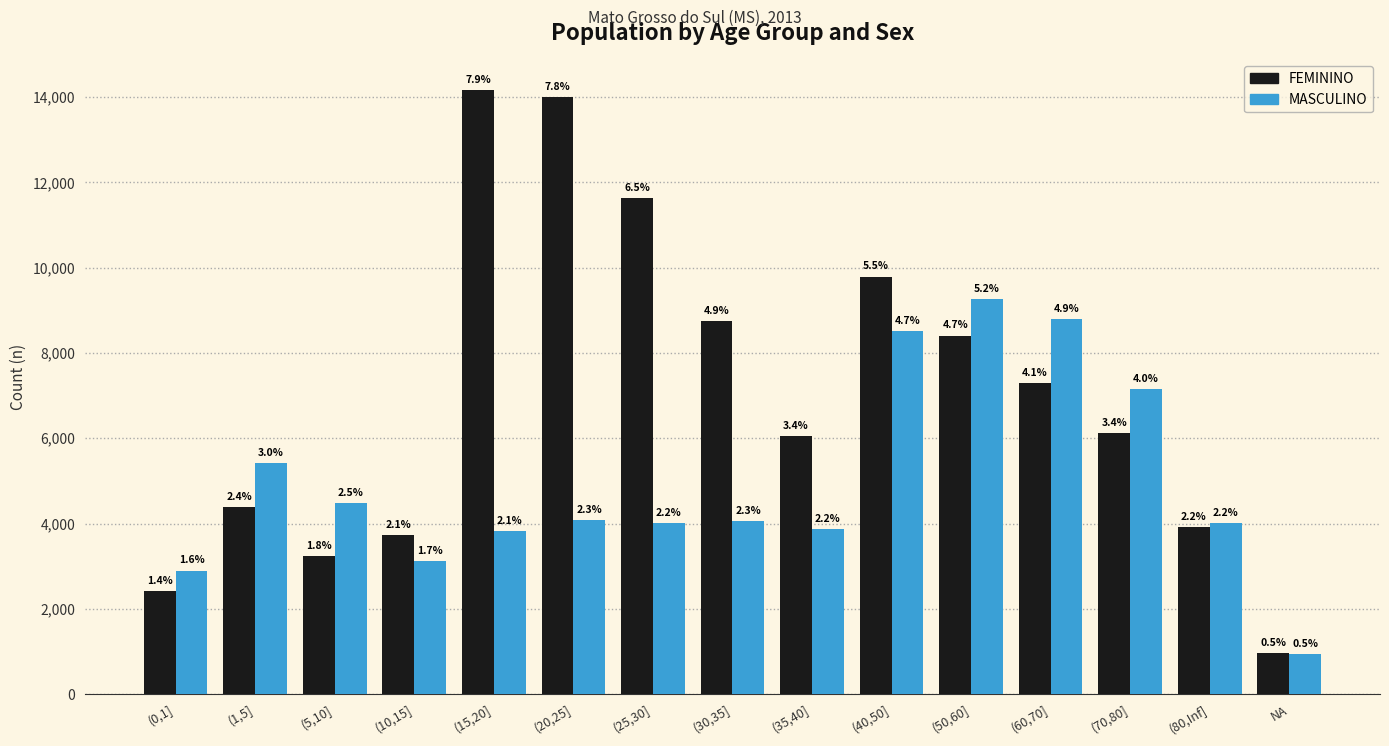

What are all the series names shown in the legend?

FEMININO, MASCULINO